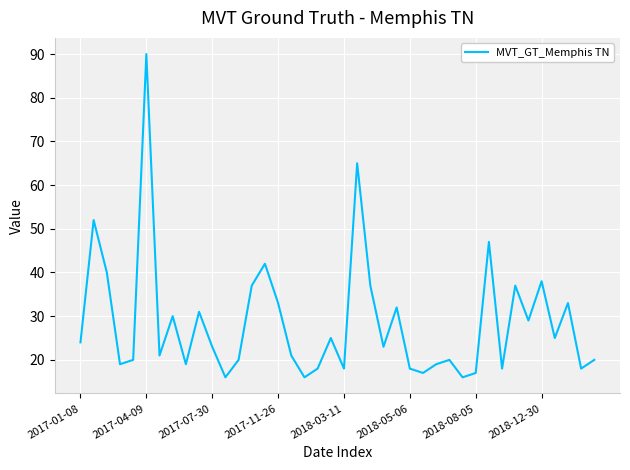

What is the minimum value shown in the chart?

16